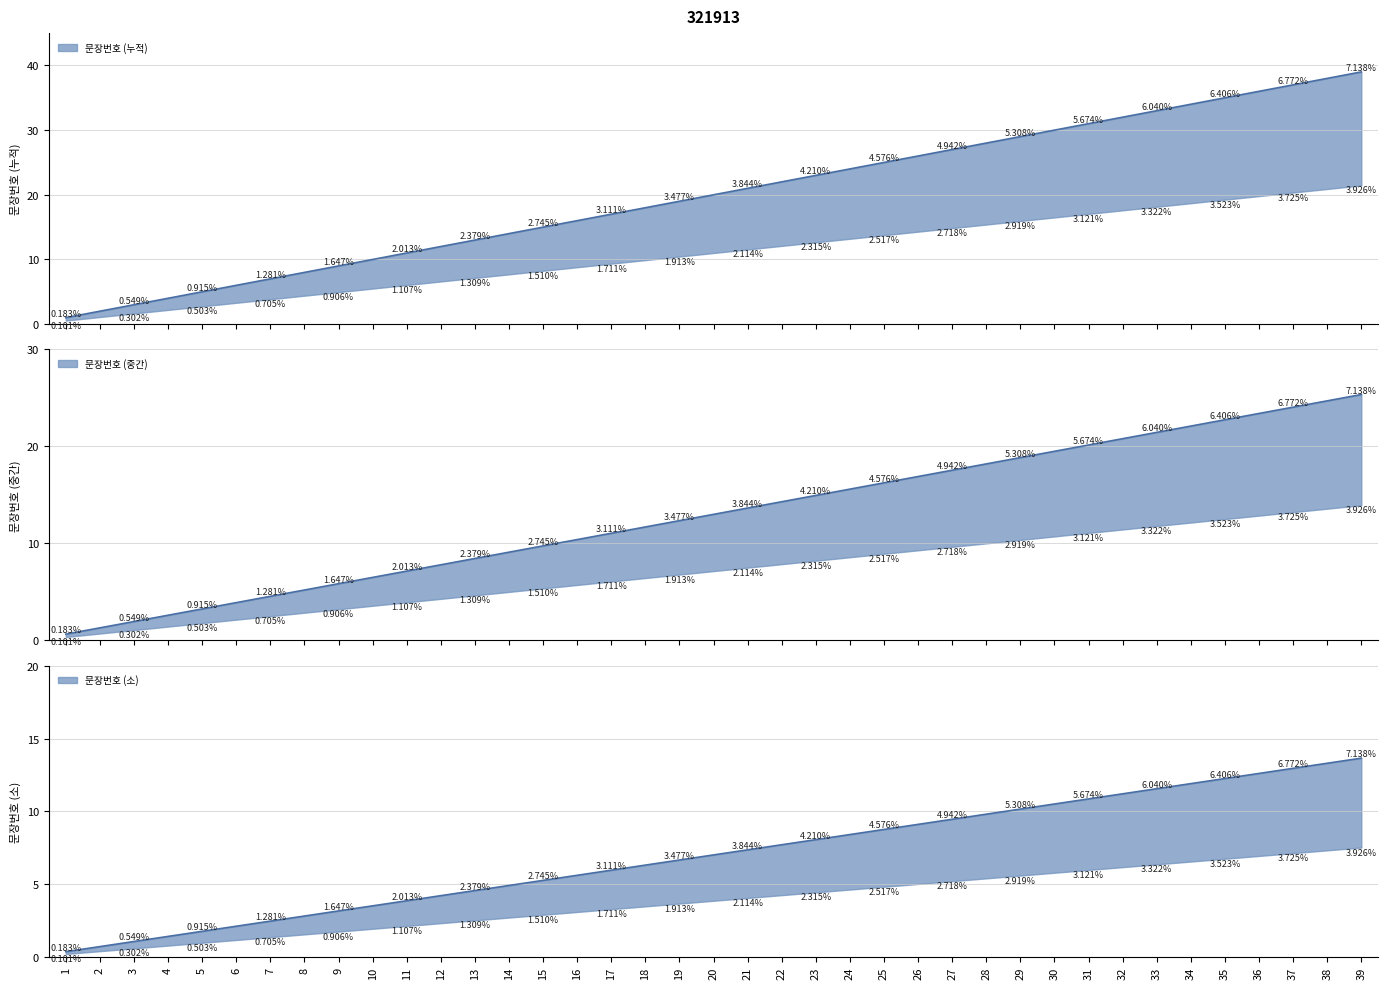

Reading right to left, what are all the values shown in this chart?

39	38	37	36	35	34	33	32	31	30	29	28	27	26	25	24	23	22	21	20	19	18	17	16	15	14	13	12	11	10	9	8	7	6	5	4	3	2	1